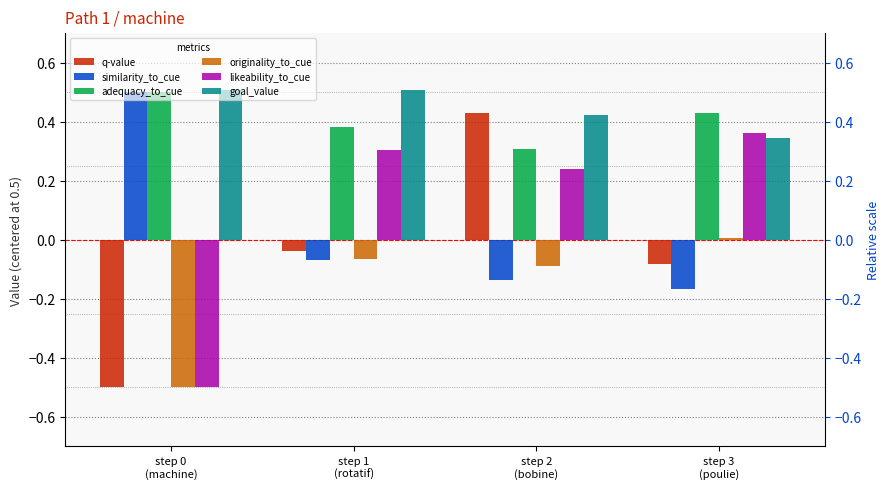

Is the value of adequacy_to_cue at step 0
(machine) greater than the value of similarity_to_cue at step 0
(machine)?

No